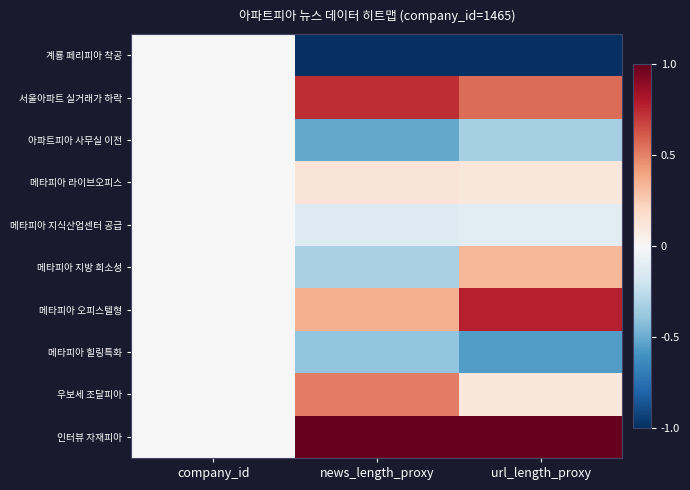

Which series changed the most between news_length_proxy and url_length_proxy?

메타피아 지방 희소성